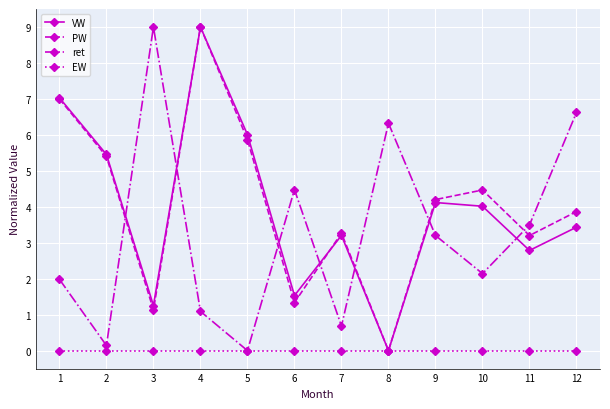

Count the number of categories in the chart.

12